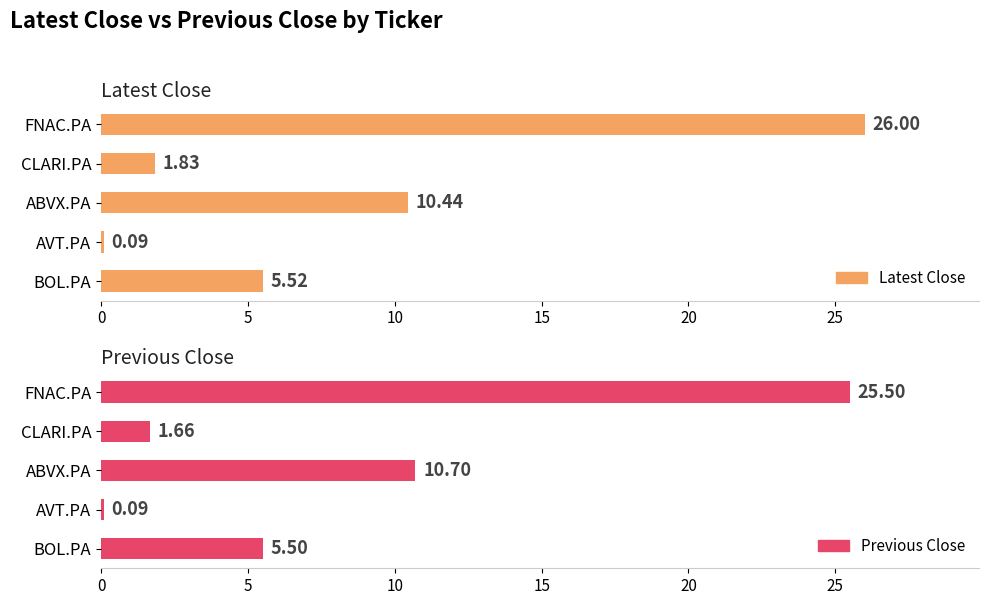

What is the difference between the Previous Close values at AVT.PA and ABVX.PA?

10.6